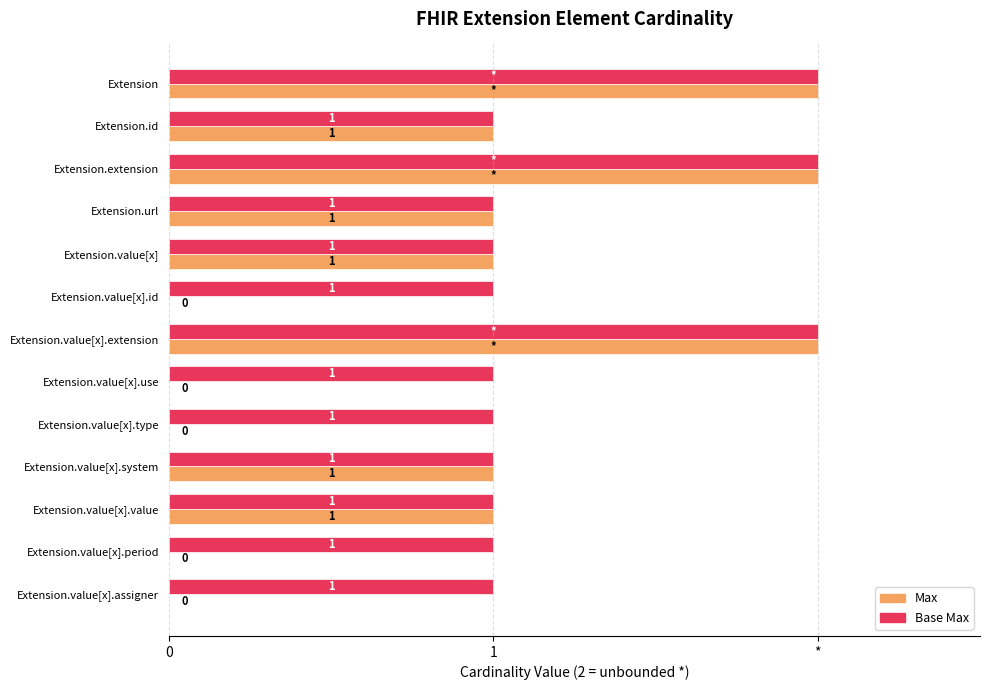

What are all the series names shown in the legend?

Max, Base Max